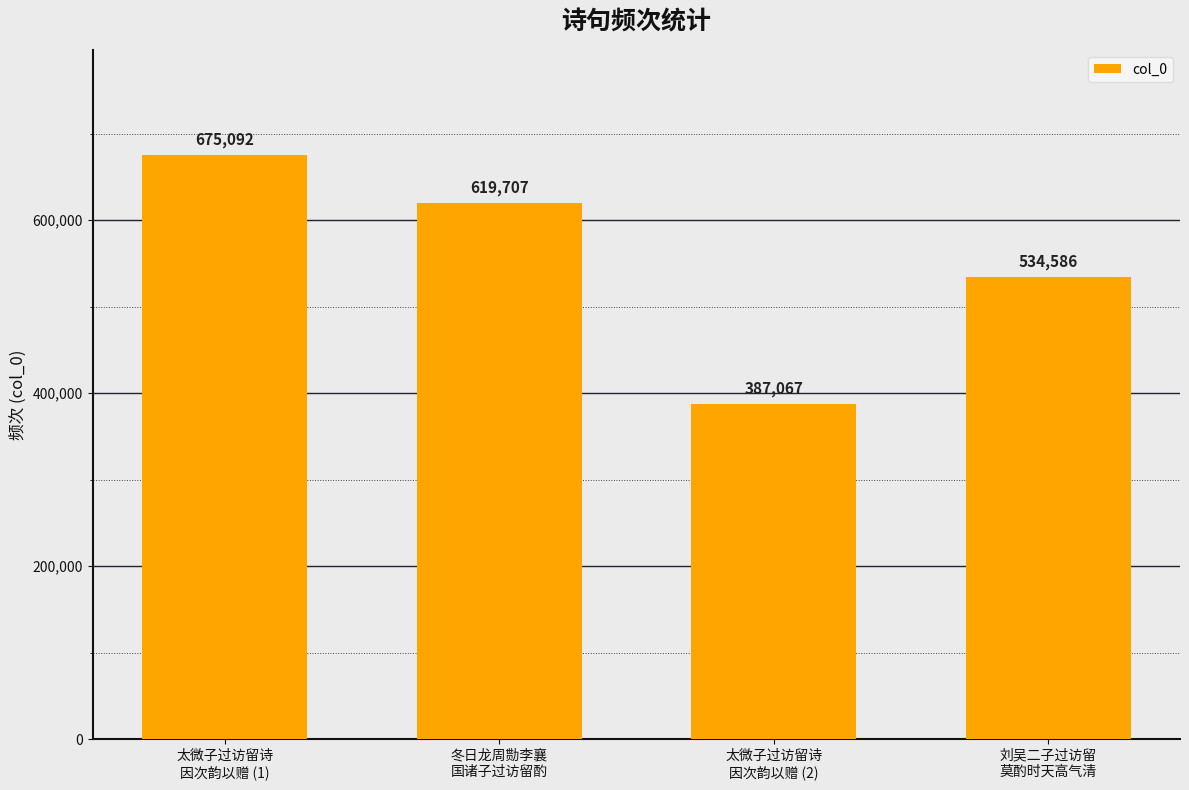

Where is the data nearest to the value 531079?

刘吴二子过访留
莫酌时天高气清